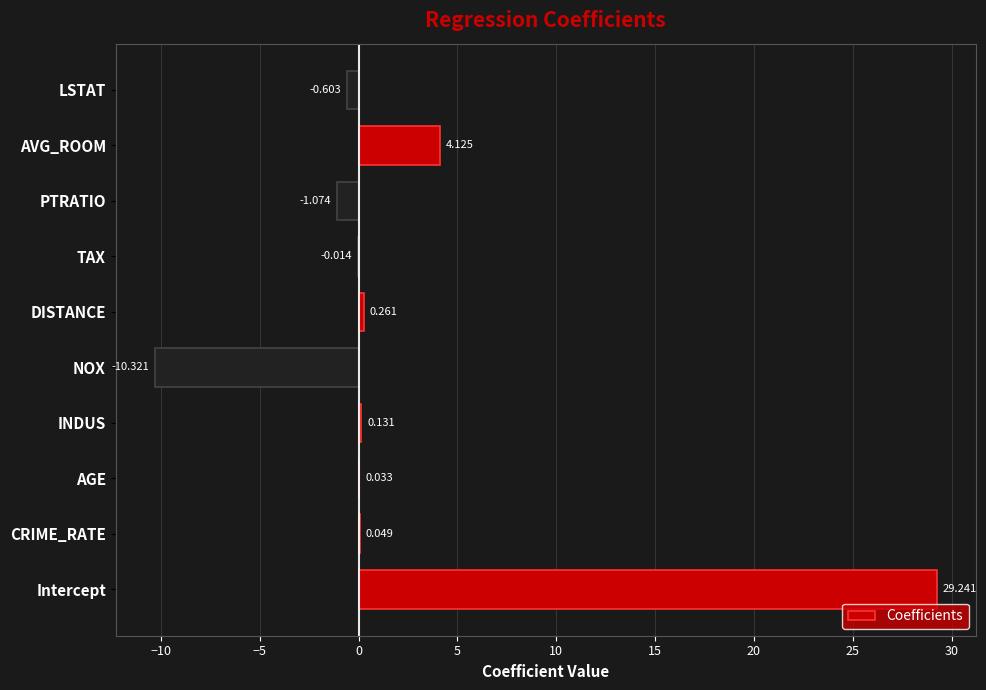

What is the greatest value displayed?

29.2